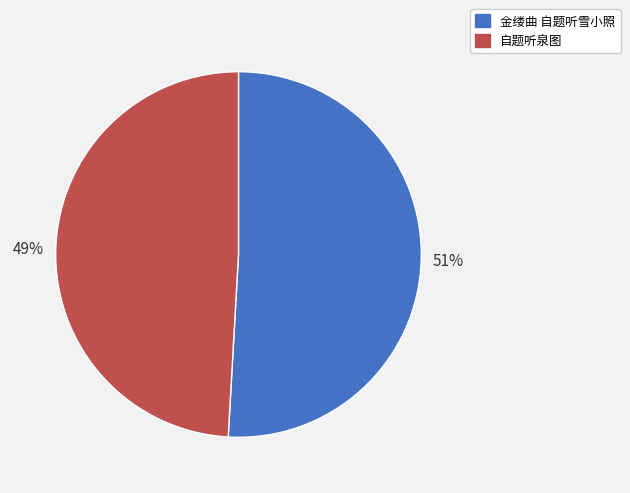

To the nearest percent, what is the average slice percentage?

50%